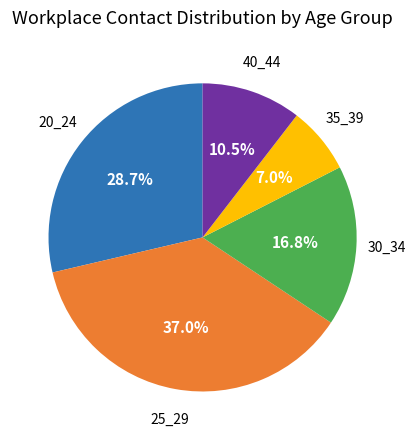

Is 25_29 the majority of the pie?

No